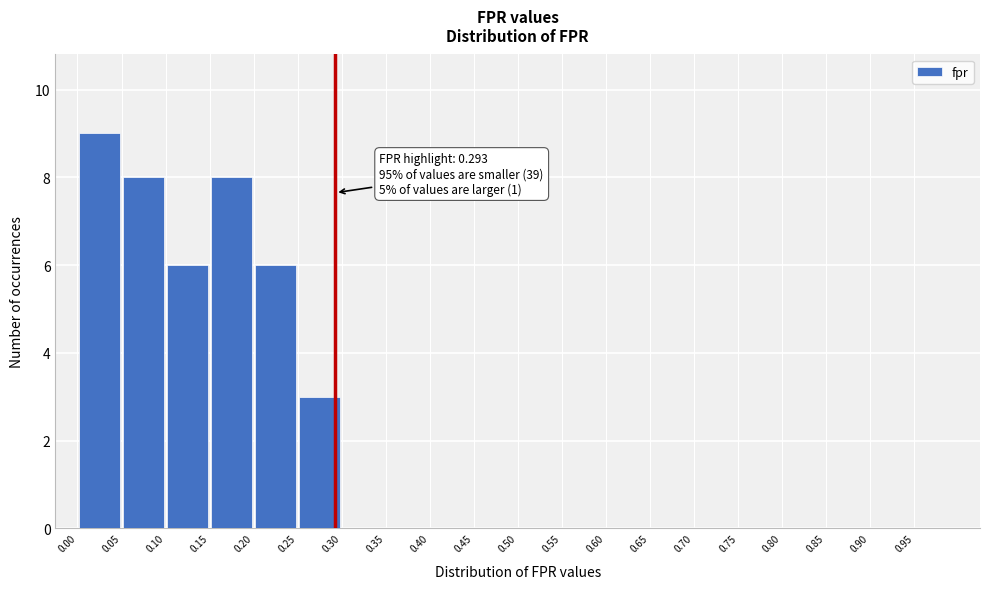

Which range on the x-axis has the tallest bar?

0.00 to 0.05